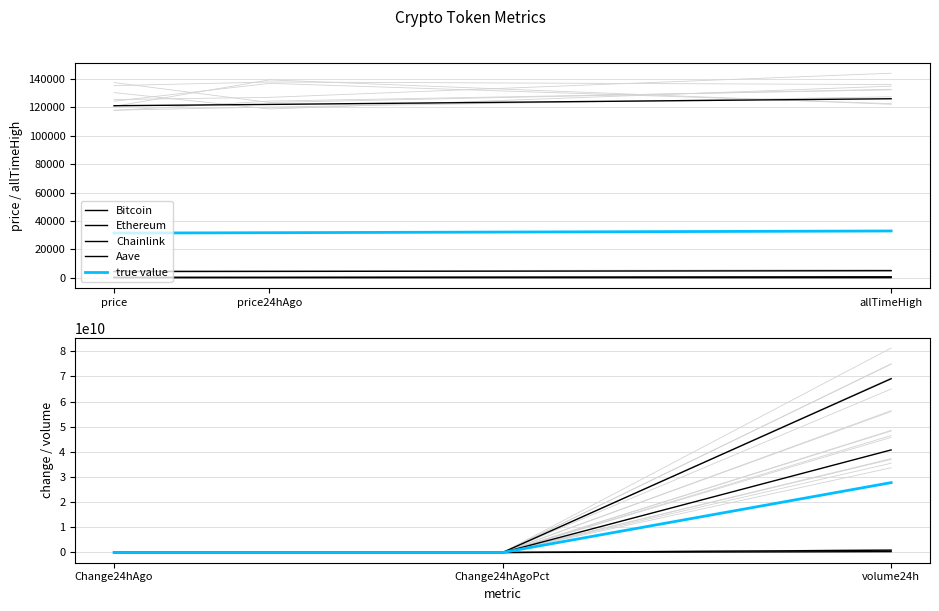

Which category has the lowest value in the true value series?

price